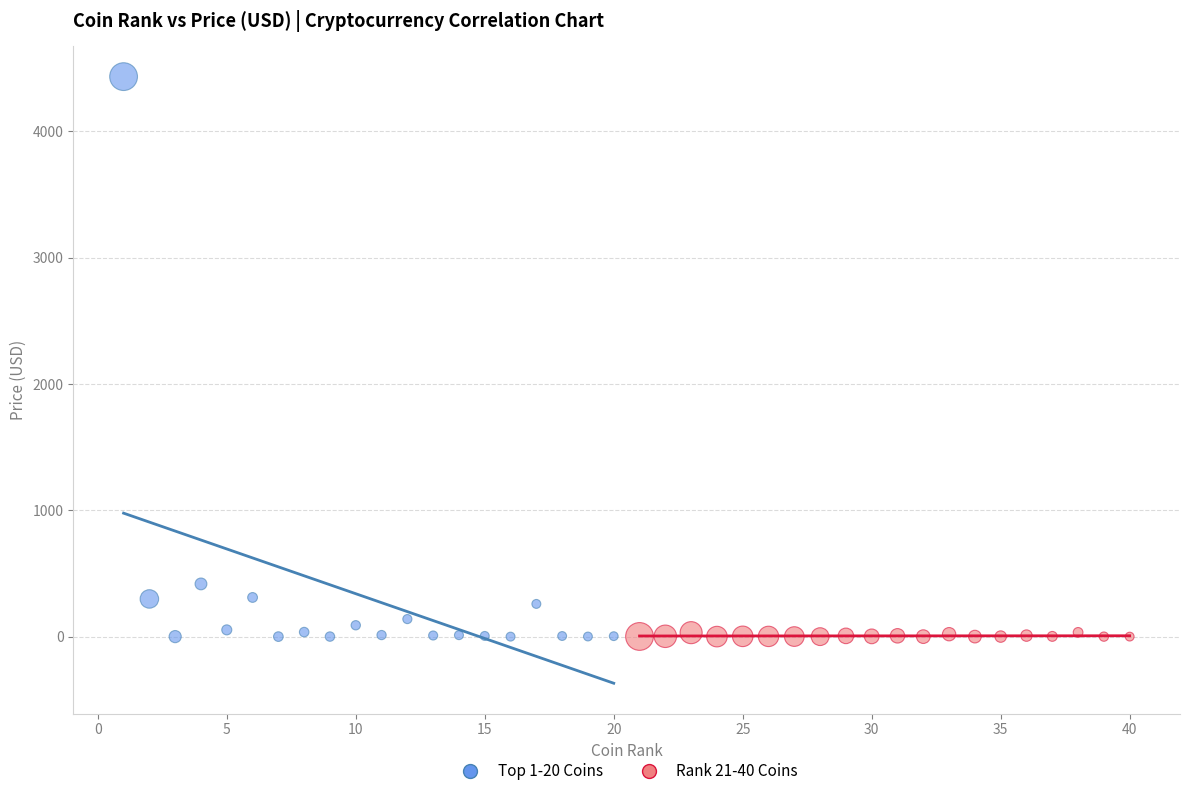

Which series has the largest Y range (max minus min)?

Top 1-20 Coins